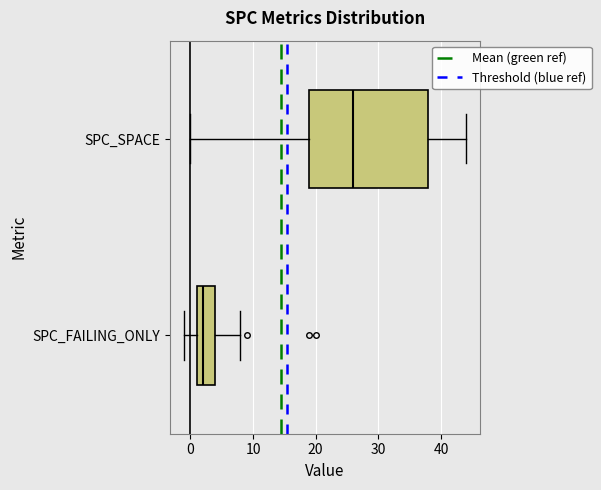

Reading bottom to top, read every box against the x-axis: the position of its median line, the range the box covers, and the ends of its whiskers. The values are not printed on the chart, so give them approximately, as read against the axis.

SPC_FAILING_ONLY: median 2, box 1 to 4, whiskers -1 to 8
SPC_SPACE: median 26, box 19 to 38, whiskers 0 to 44